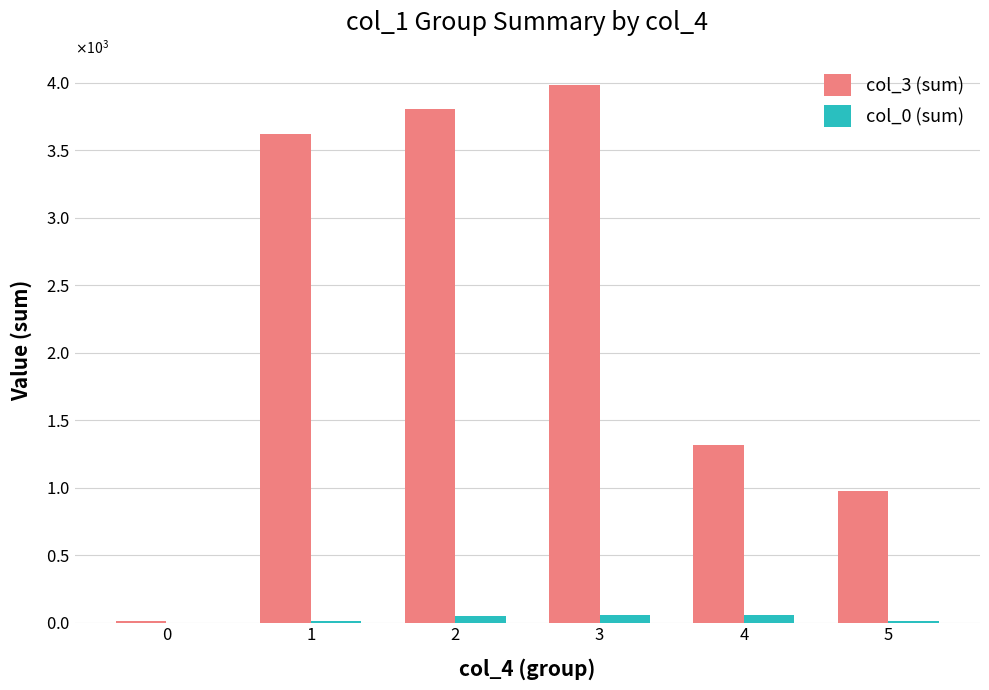

What are all the series names shown in the legend?

col_3 (sum), col_0 (sum)